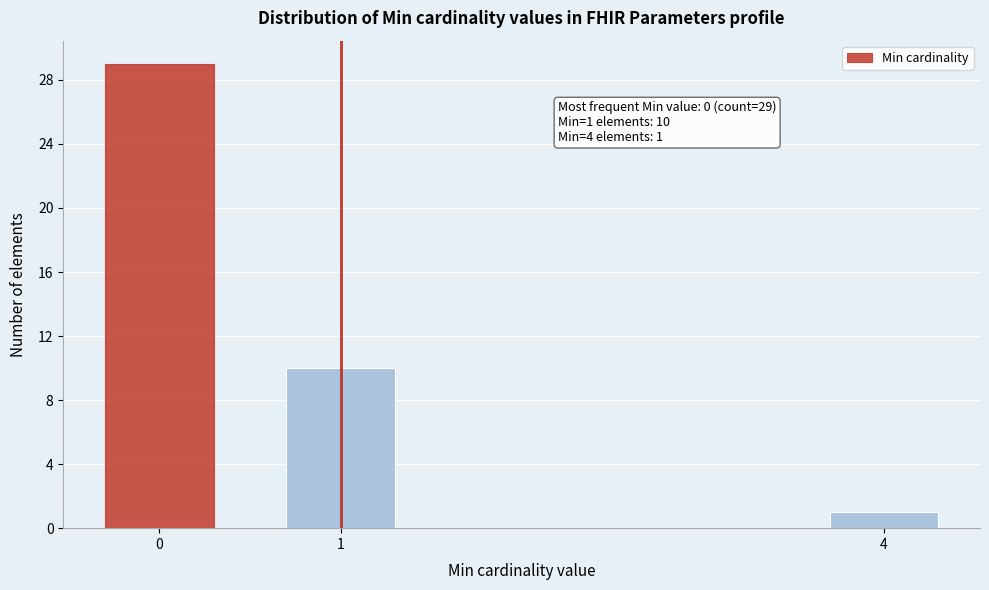

Reading right to left, extract all data points from this chart.

4=1	1=10	0=29